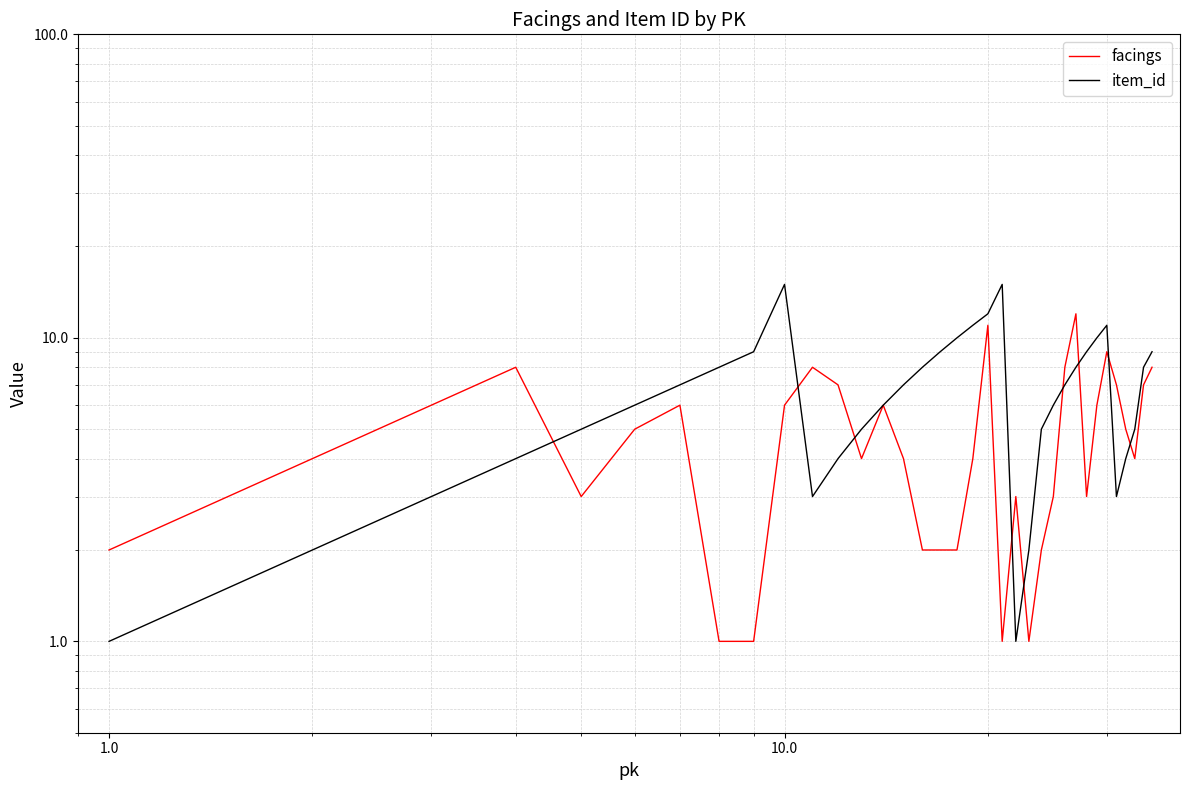

Which series ends up on top after the final intersection of item_id and facings?

item_id